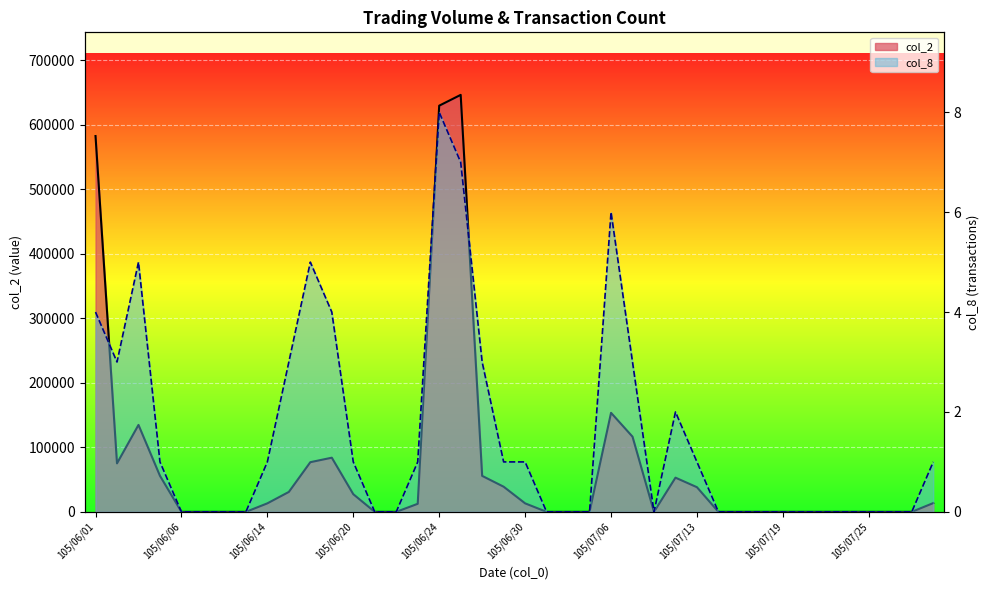

How many positive values does the col_8 series have?

20